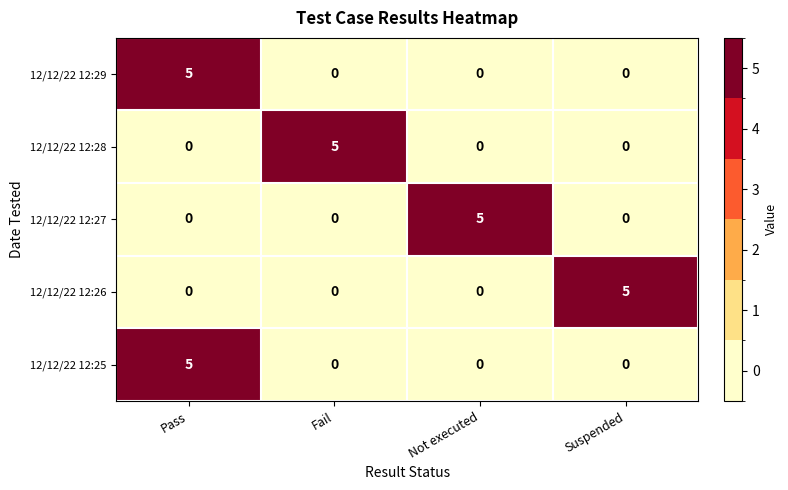

At which category is the sum across all series the highest?

Pass